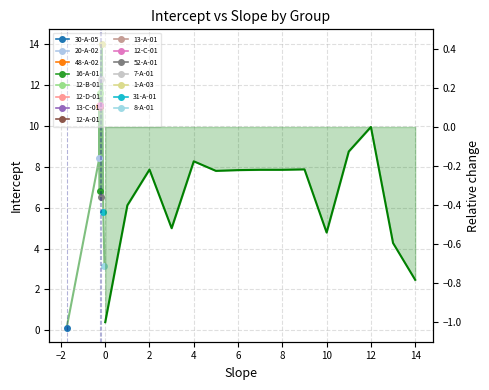

What is the difference between the maximum and minimum values?

1.0